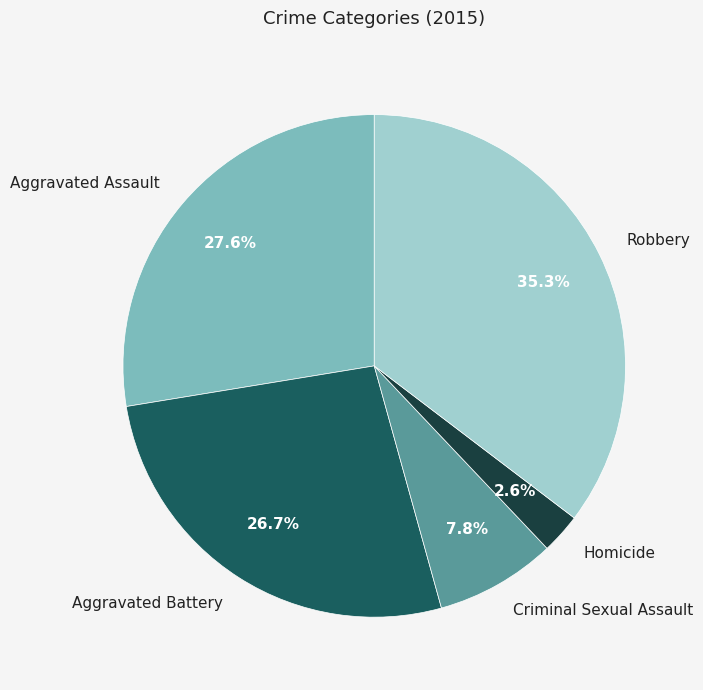

Which category has the biggest portion of the pie?

Robbery